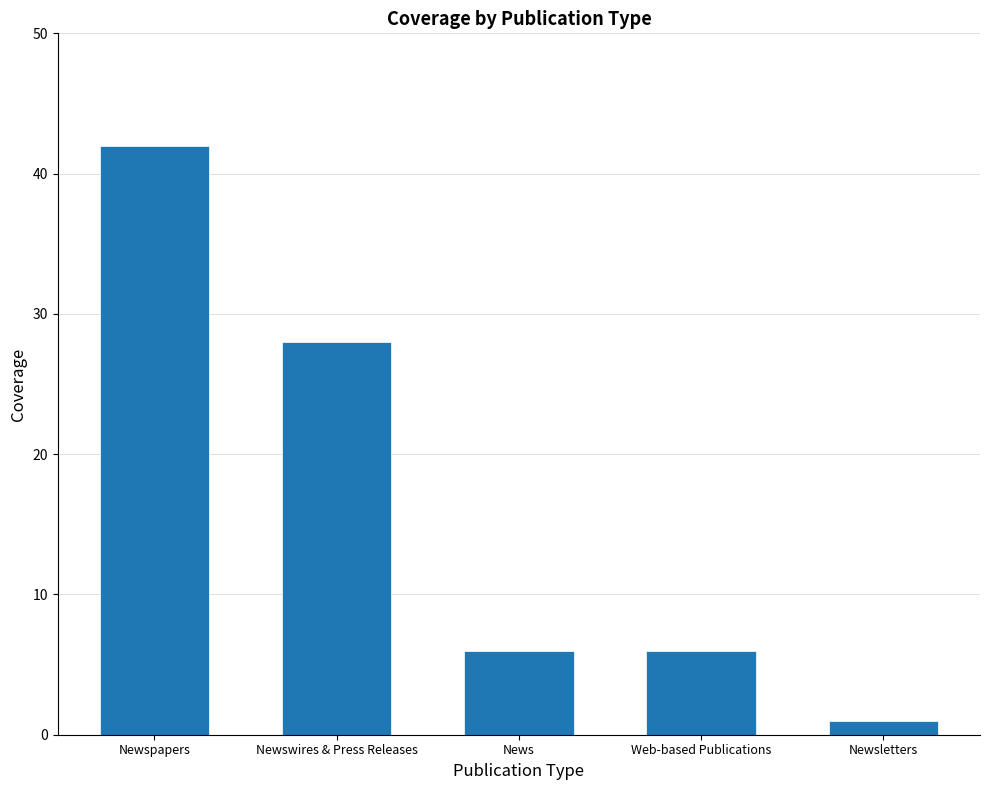

Are the bars grouped side by side (vs. stacked)?

No